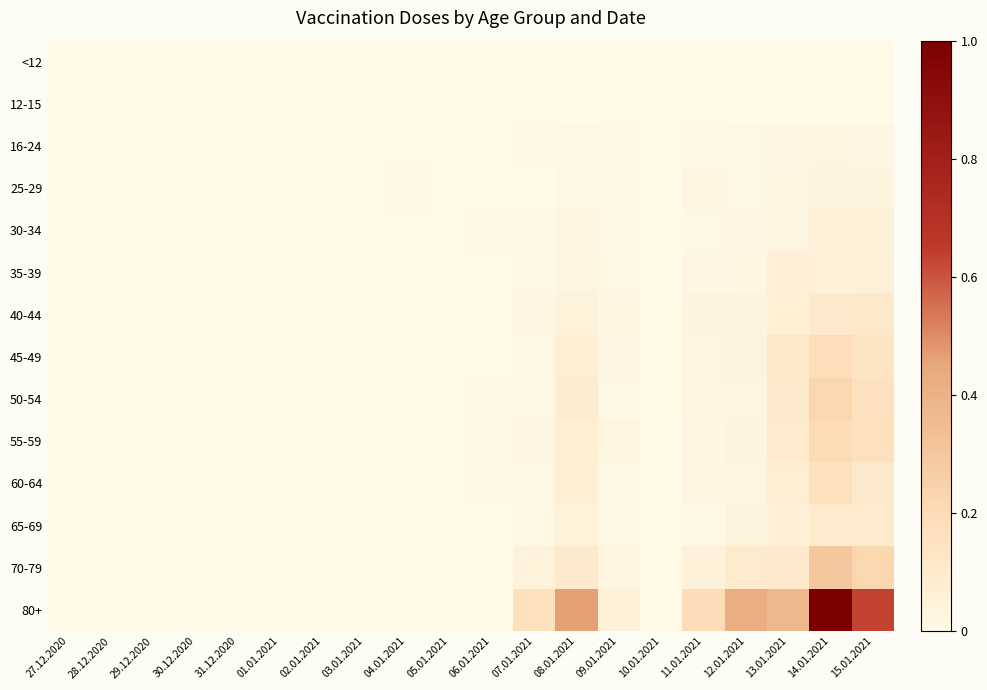

Which category has the lowest value across all series?

27.12.2020